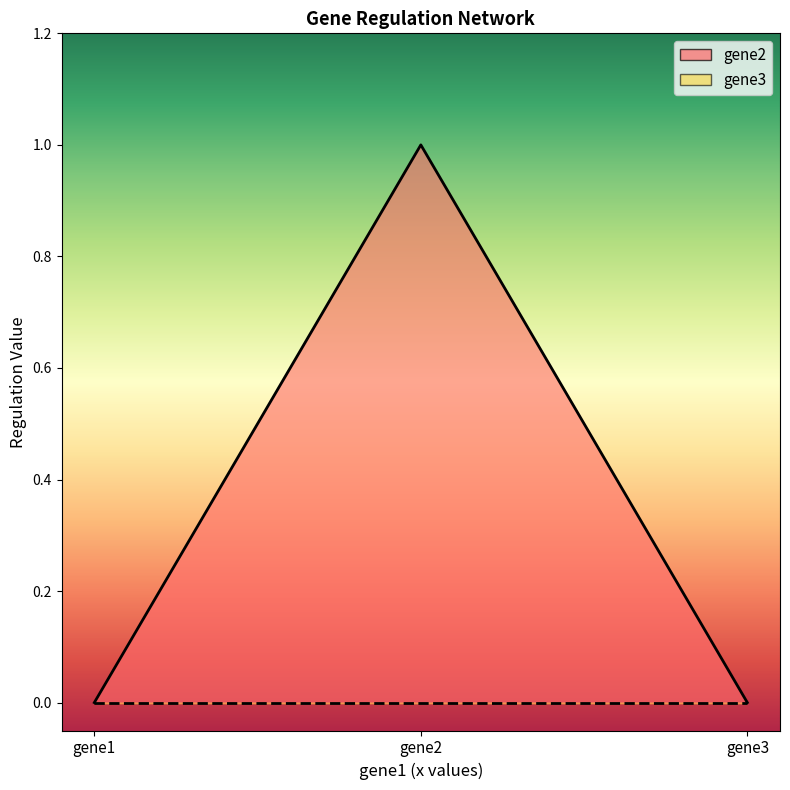

Reading left to right, transcribe all the data shown in this chart.

0	1	0